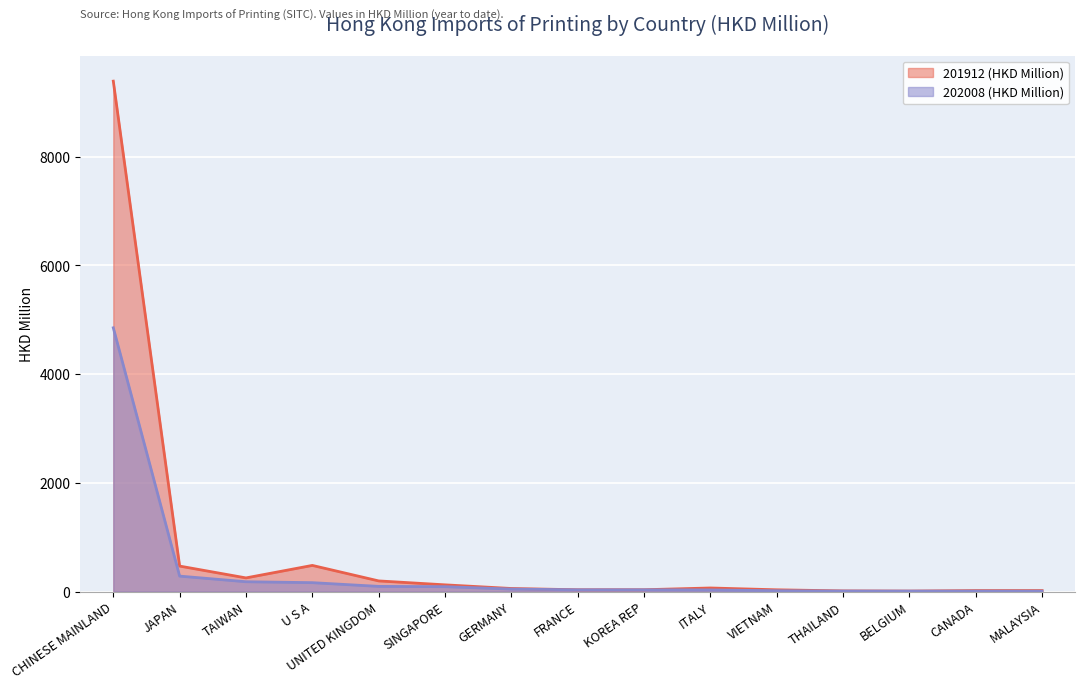

How many values in the 201912 (HKD Million) series exceed 55?

8